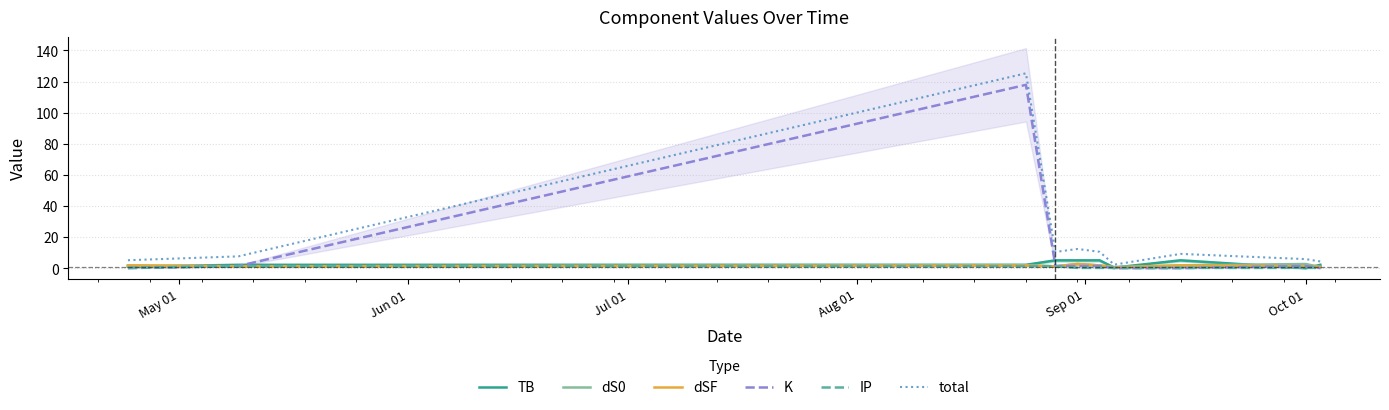

Does the chart have visible grid lines?

Yes